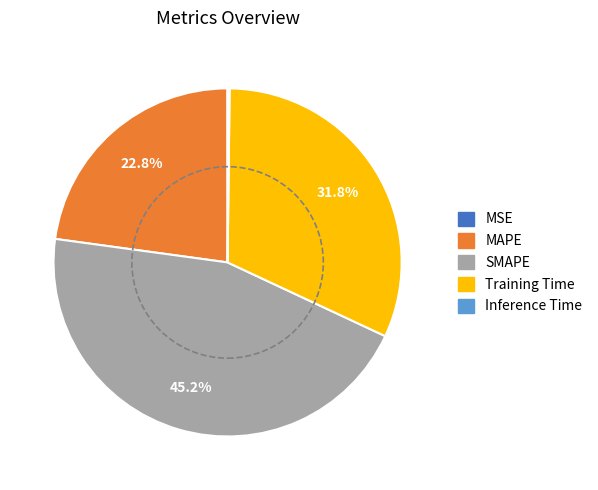

What is the ratio of the value at Training Time to the value at SMAPE?

0.7